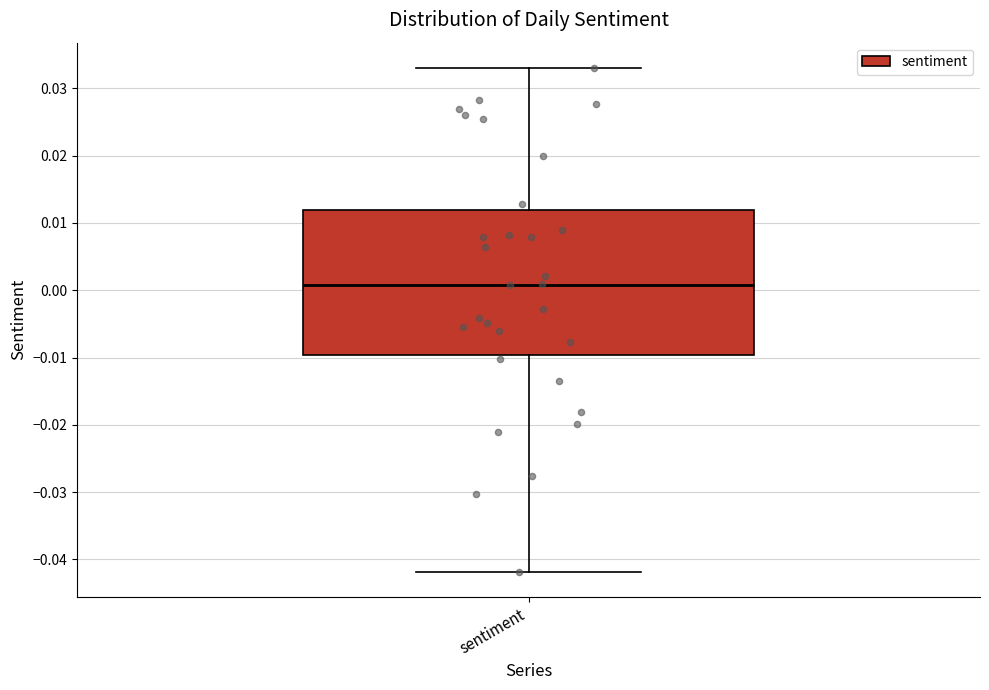

Read this box plot against the y-axis: the position of the median line, the range covered by the box, and the ends of both whiskers. The values are not printed on the chart, so give them approximately, as read against the axis.

median 0.001, box -0.010 to 0.012, whiskers -0.042 to 0.033